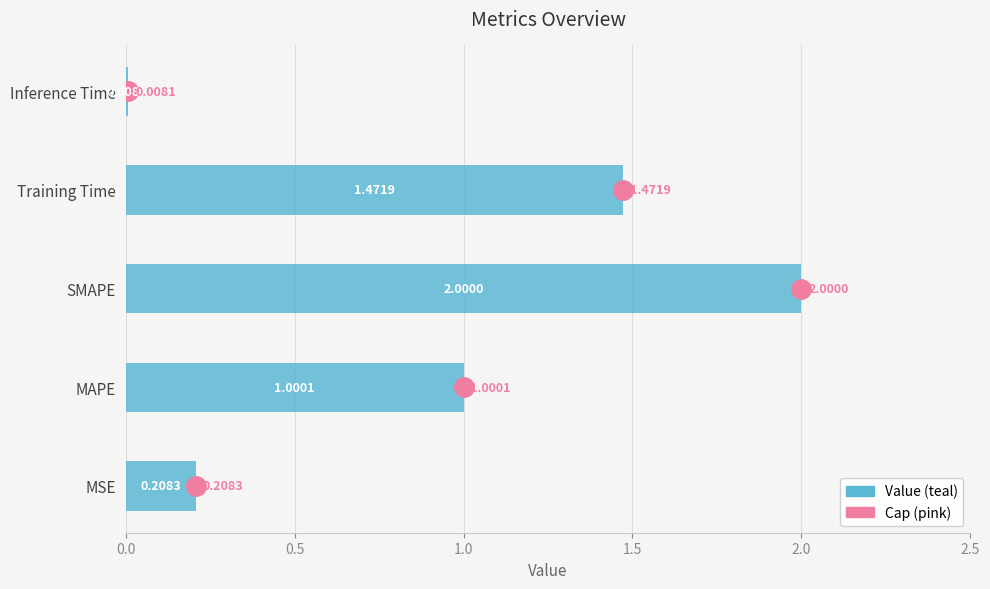

What is the average value?

0.9